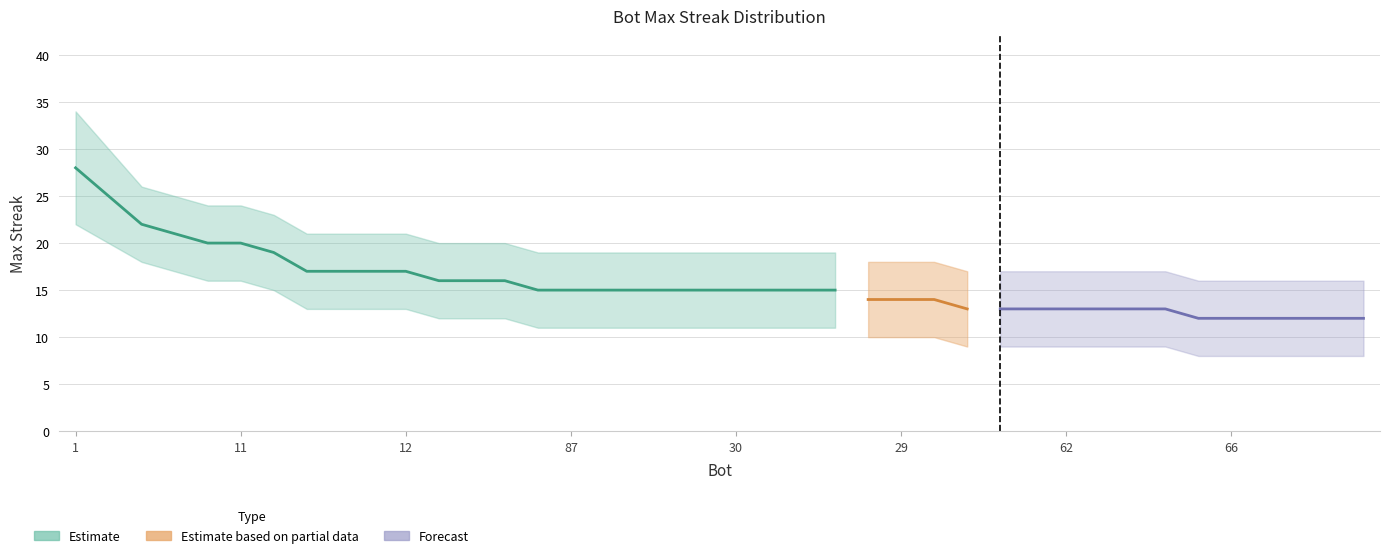

Reading left to right, transcribe all the data shown in this chart.

maxStreak: 1=28	55=25	98=22	26=21	43=20	11=20	91=19	80=17	25=17	21=17	12=17	81=16	74=16	18=16	97=15	87=15	71=15	54=15	51=15	39=15	30=15	24=15	2=15	0=15	83=14	29=14	14=14	78=13	72=13	69=13	62=13	61=13	45=13	7=13	85=12	66=12	57=12	52=12	40=12	17=12
lower: 1=22	55=20	98=18	26=17	43=16	11=16	91=15	80=13	25=13	21=13	12=13	81=12	74=12	18=12	97=11	87=11	71=11	54=11	51=11	39=11	30=11	24=11	2=11	0=11	83=10	29=10	14=10	78=9	72=9	69=9	62=9	61=9	45=9	7=9	85=8	66=8	57=8	52=8	40=8	17=8
upper: 1=34	55=30	98=26	26=25	43=24	11=24	91=23	80=21	25=21	21=21	12=21	81=20	74=20	18=20	97=19	87=19	71=19	54=19	51=19	39=19	30=19	24=19	2=19	0=19	83=18	29=18	14=18	78=17	72=17	69=17	62=17	61=17	45=17	7=17	85=16	66=16	57=16	52=16	40=16	17=16